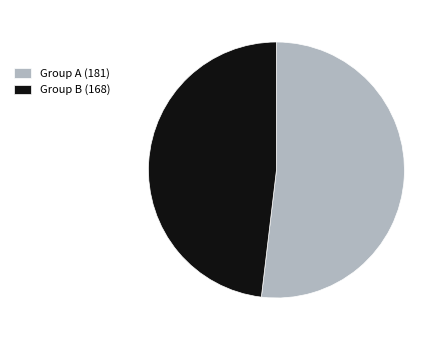

Which category has the smallest portion of the pie?

Group B (168)